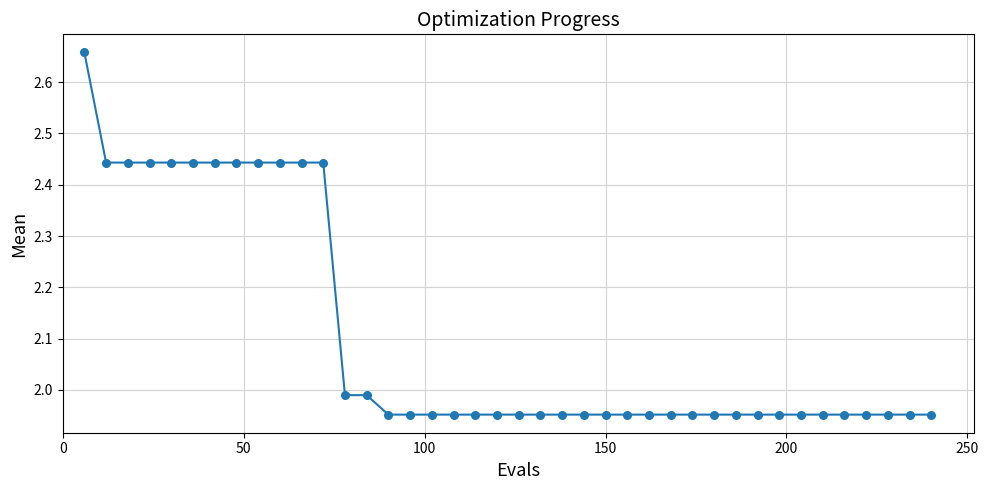

What is the difference between the maximum and minimum values?

0.7